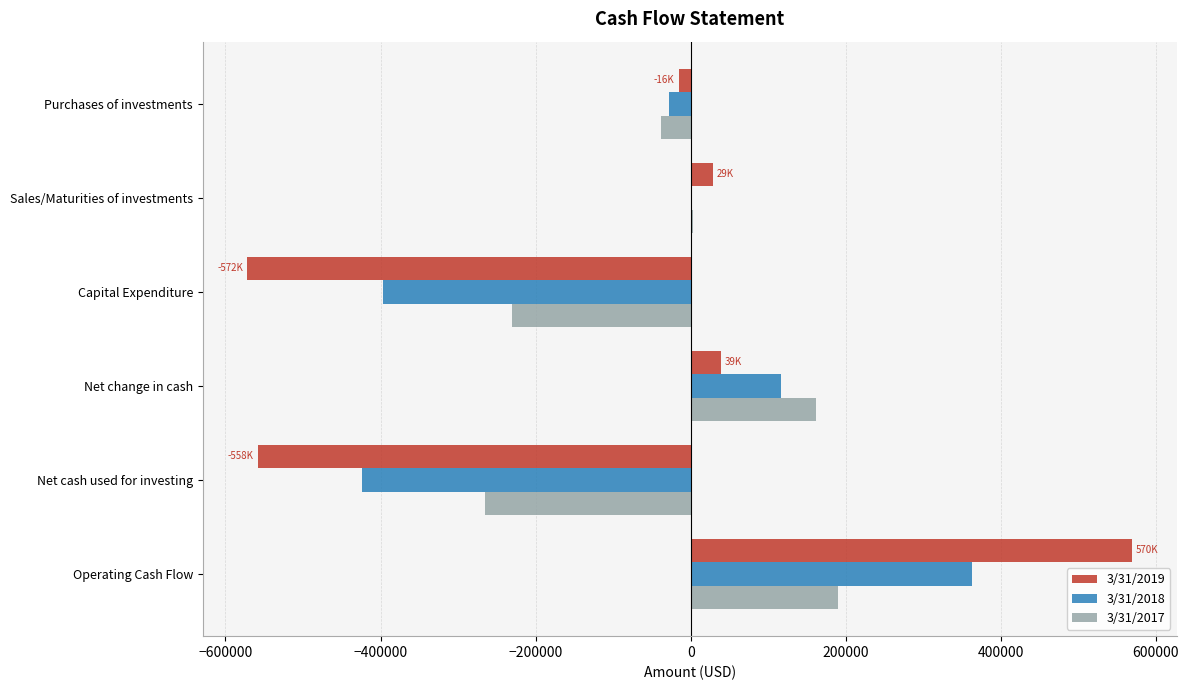

What is the sum of all 3/31/2017 values?

-179595